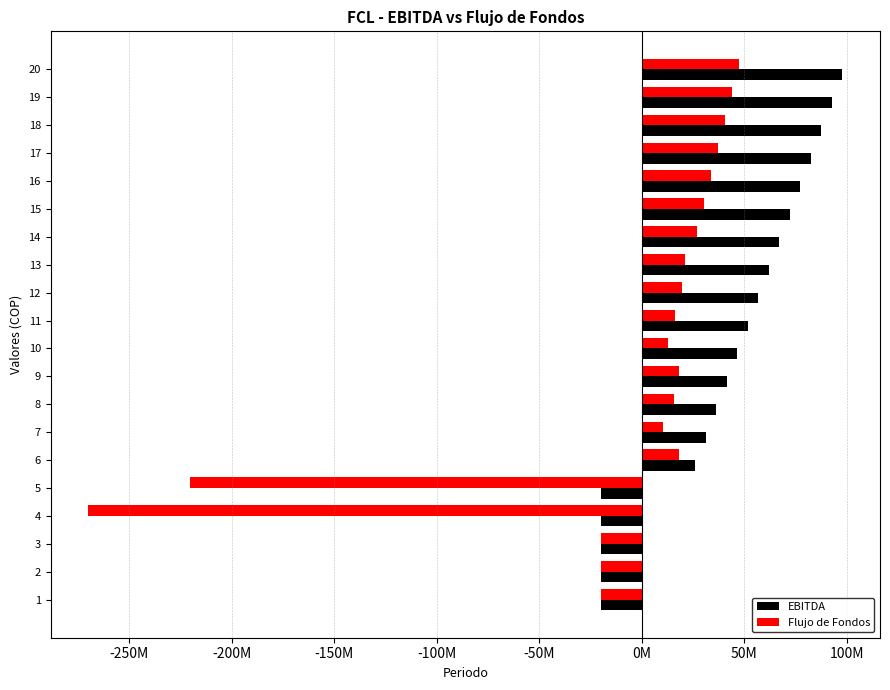

What are all the series names shown in the legend?

EBITDA, Flujo de Fondos